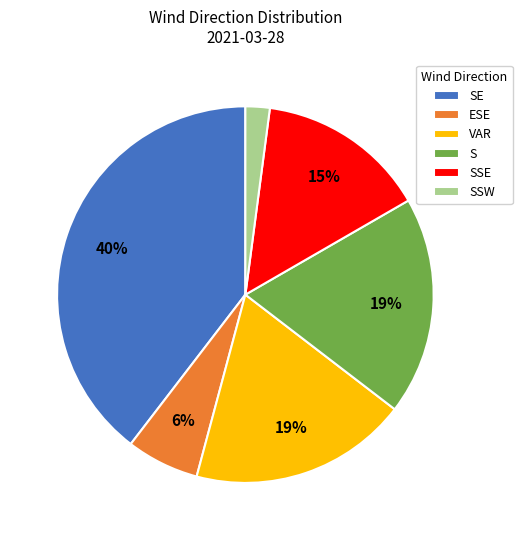

The SSW slice represents 7% of the pie. True or false?

False